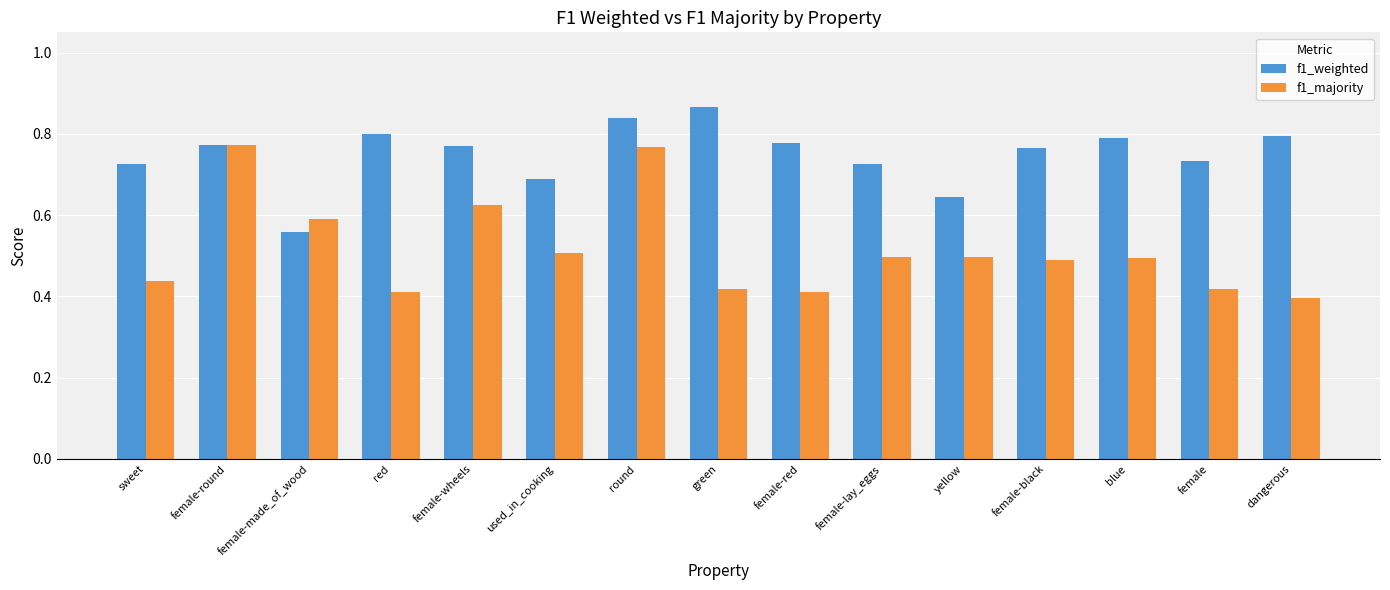

Rank the series at female-wheels from lowest to highest value.

f1_majority, f1_weighted